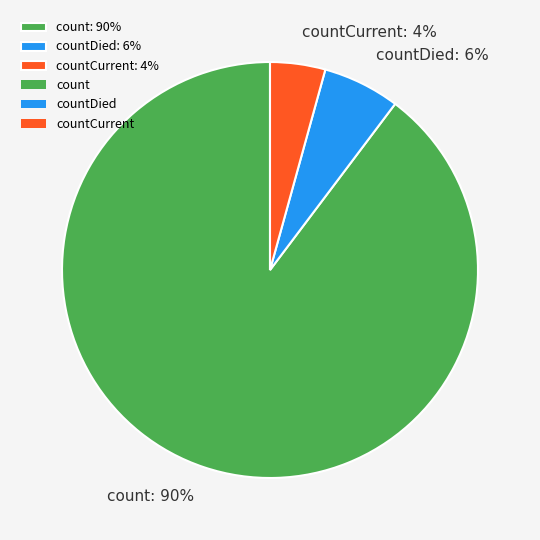

How many slices are in this pie chart?

3